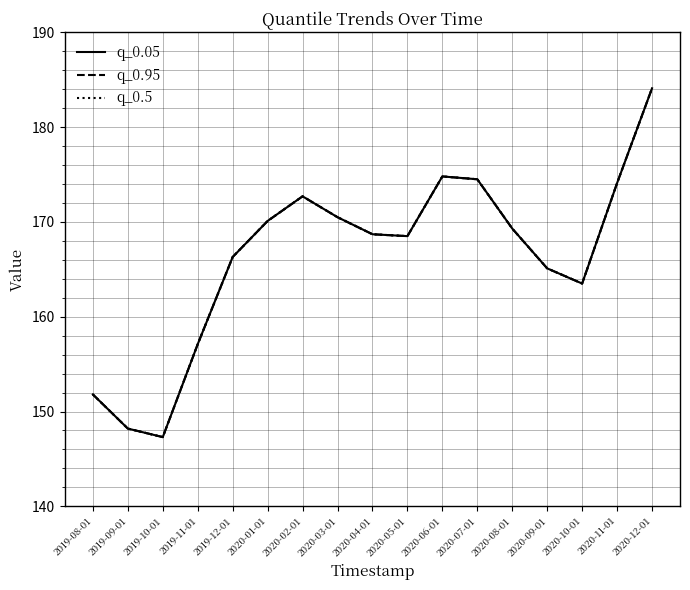

Reading left to right, extract all data points from this chart.

q_0.05: 151.8	148.2	147.3	157.1	166.3	170.1	172.7	170.5	168.7	168.5	174.8	174.5	169.3	165.1	163.5	174.1	184.1
q_0.95: 151.8	148.2	147.3	157.1	166.3	170.1	172.7	170.5	168.7	168.5	174.8	174.5	169.3	165.1	163.5	174.1	184.1
q_0.5: 151.8	148.2	147.3	157.1	166.3	170.1	172.7	170.5	168.7	168.5	174.8	174.5	169.3	165.1	163.5	174.1	184.1